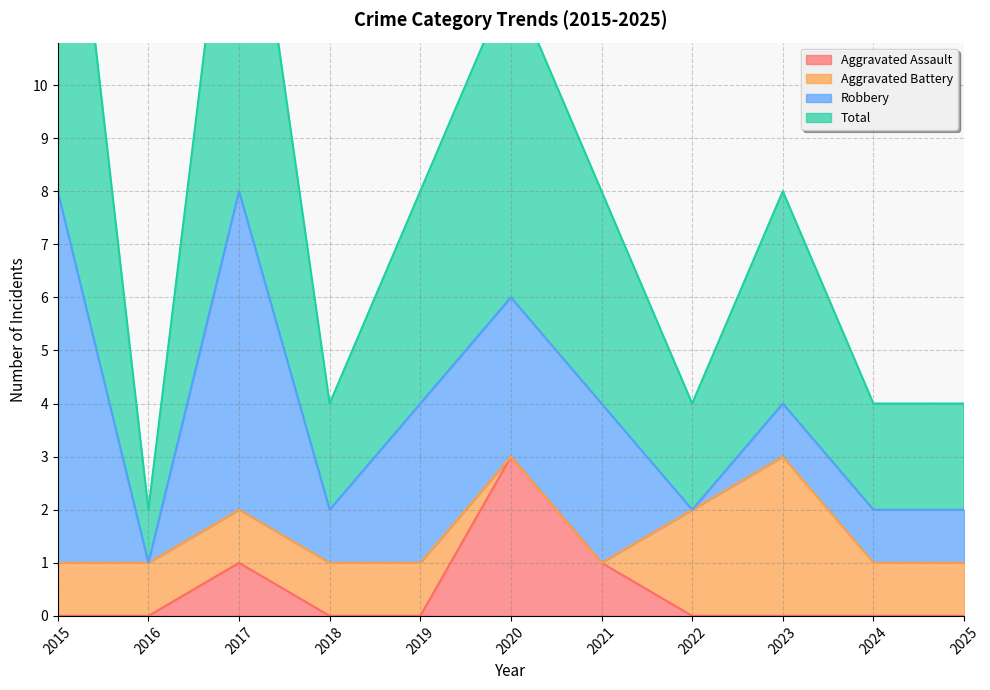

The value of Aggravated Assault at 2018 is 2. True or false?

False